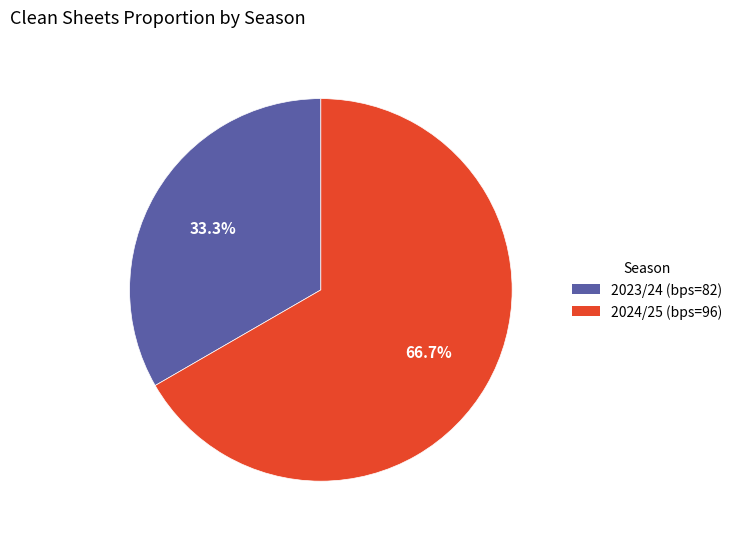

Does any single category account for the majority?

Yes